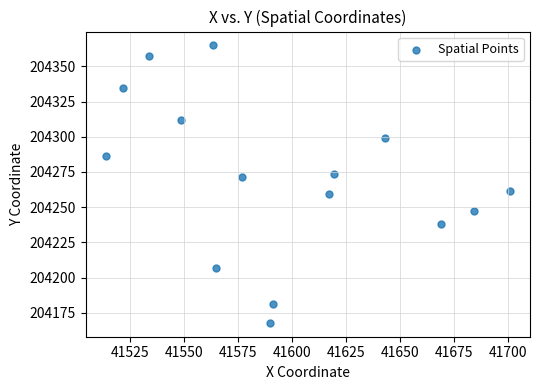

What is the range of Y values (max minus min)?

197.1